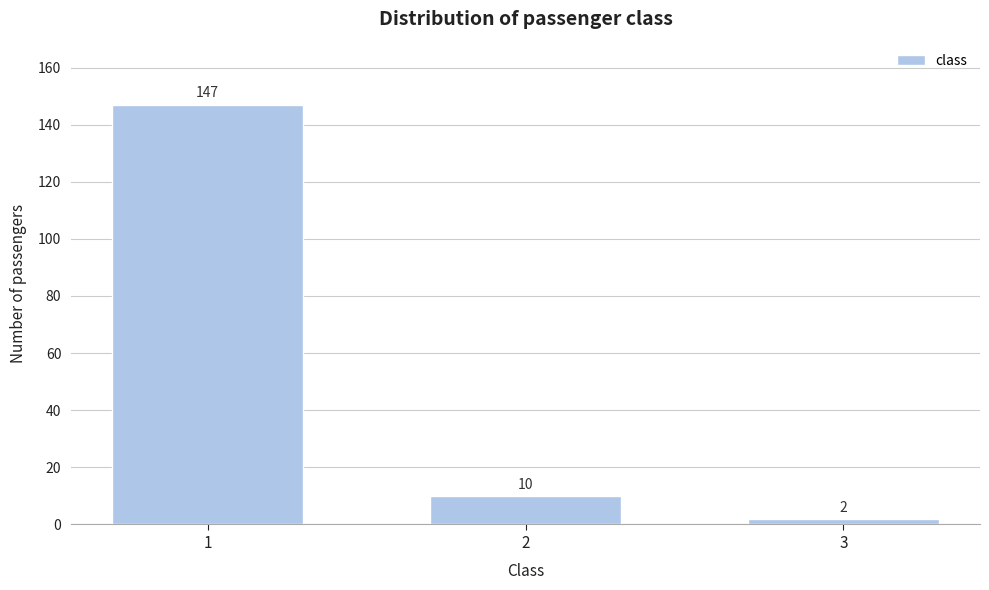

Reading left to right, list all the values displayed in this chart.

1=147	2=10	3=2